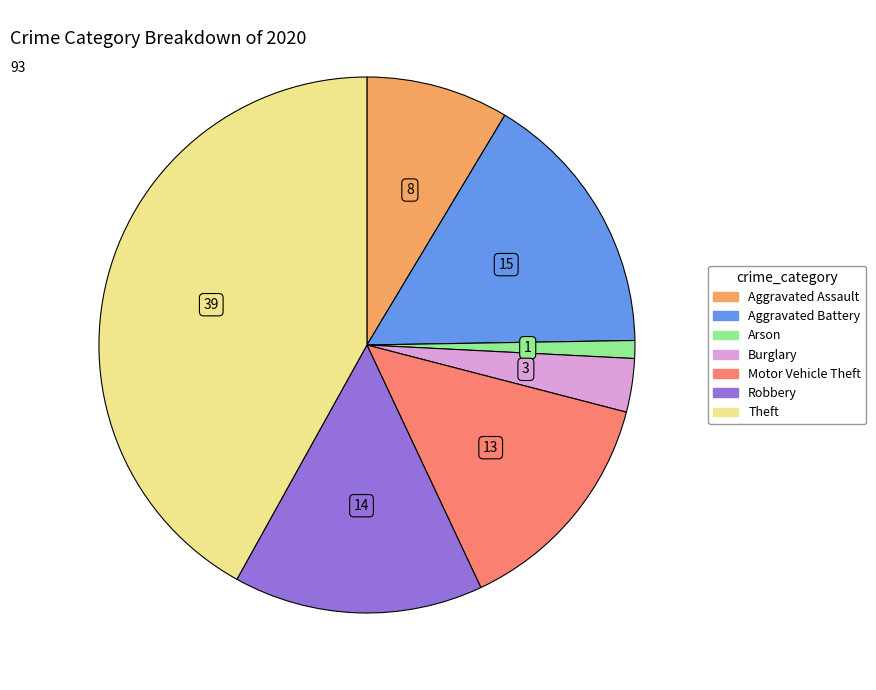

Is there a majority slice in this chart?

No